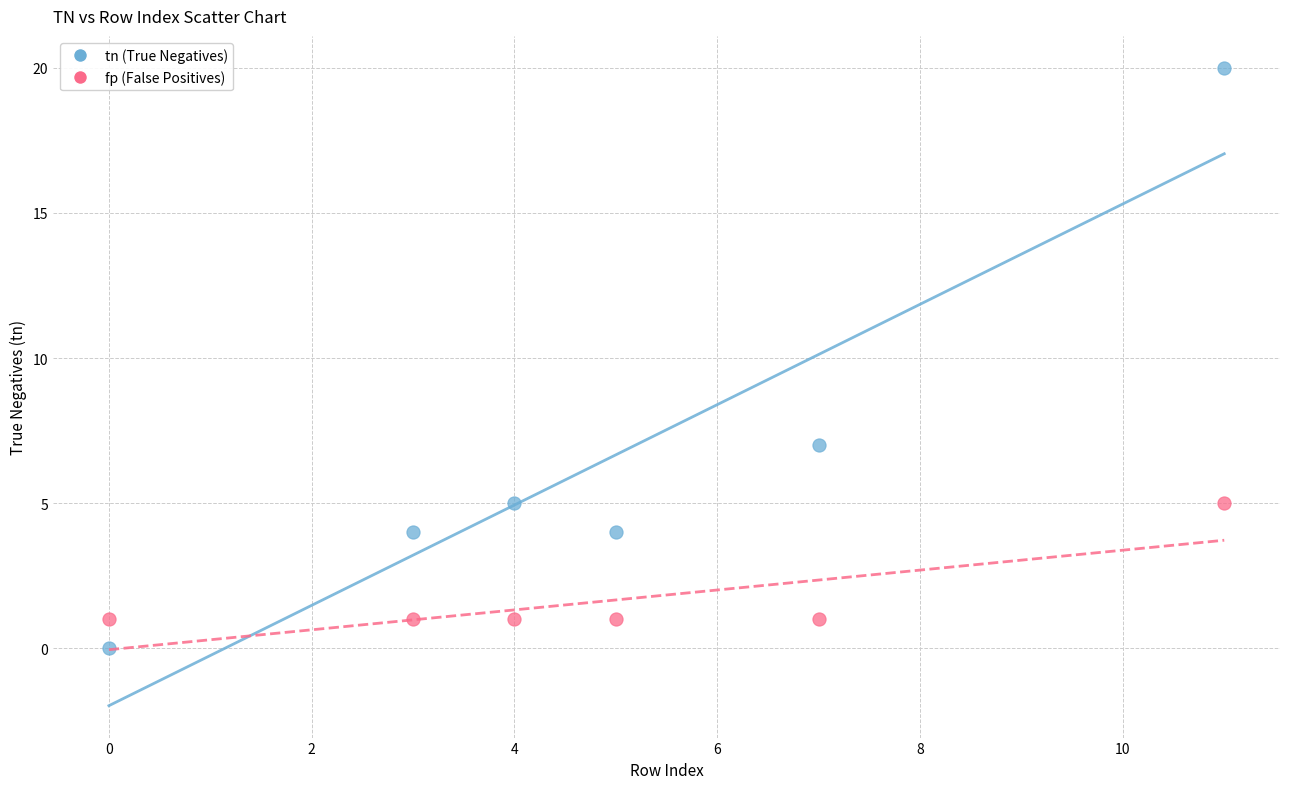

What are all the series names shown in the legend?

tn (True Negatives), fp (False Positives)